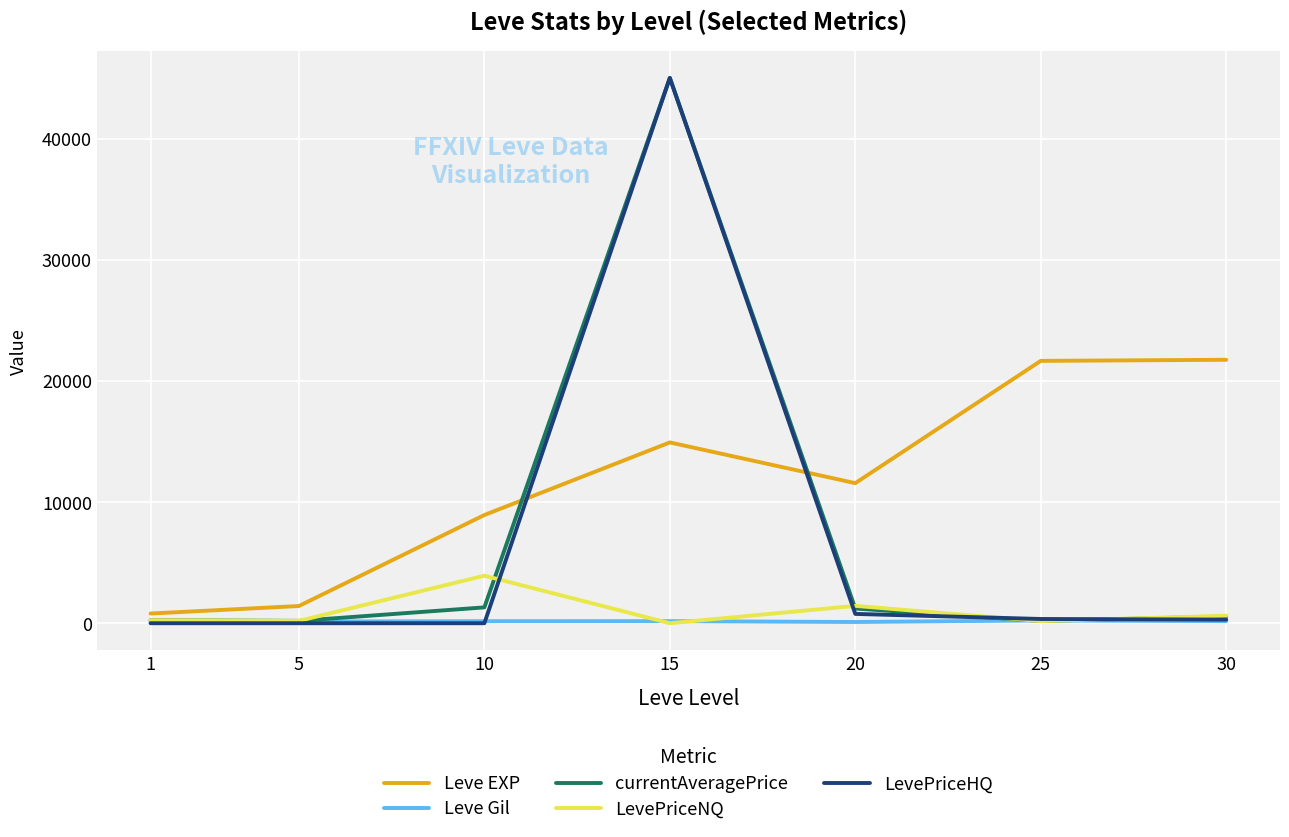

What is the difference between the highest and lowest values at 1?

800.0